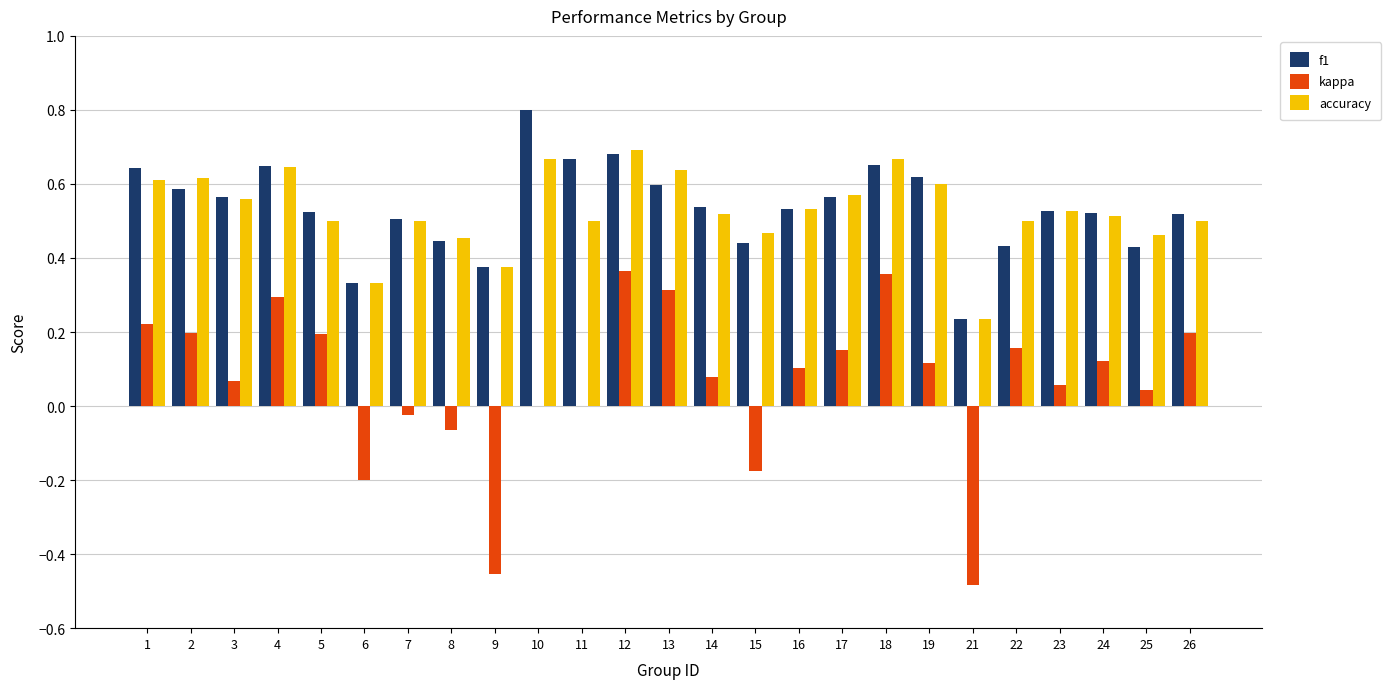

What is the highest value of the f1 series?

0.8